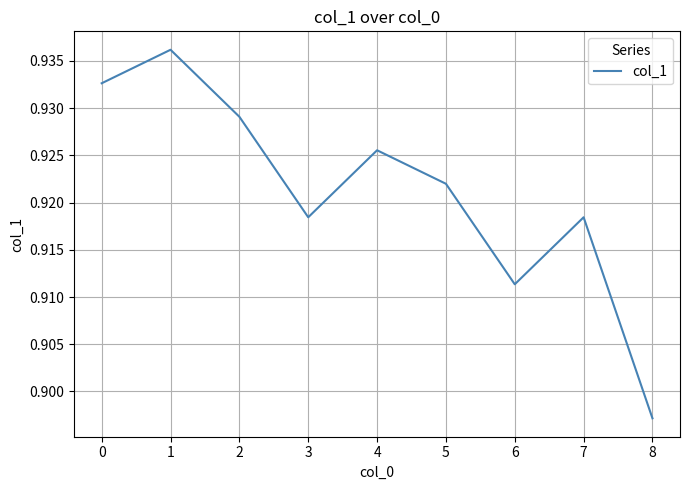

The value at 5 is 0.6. True or false?

False